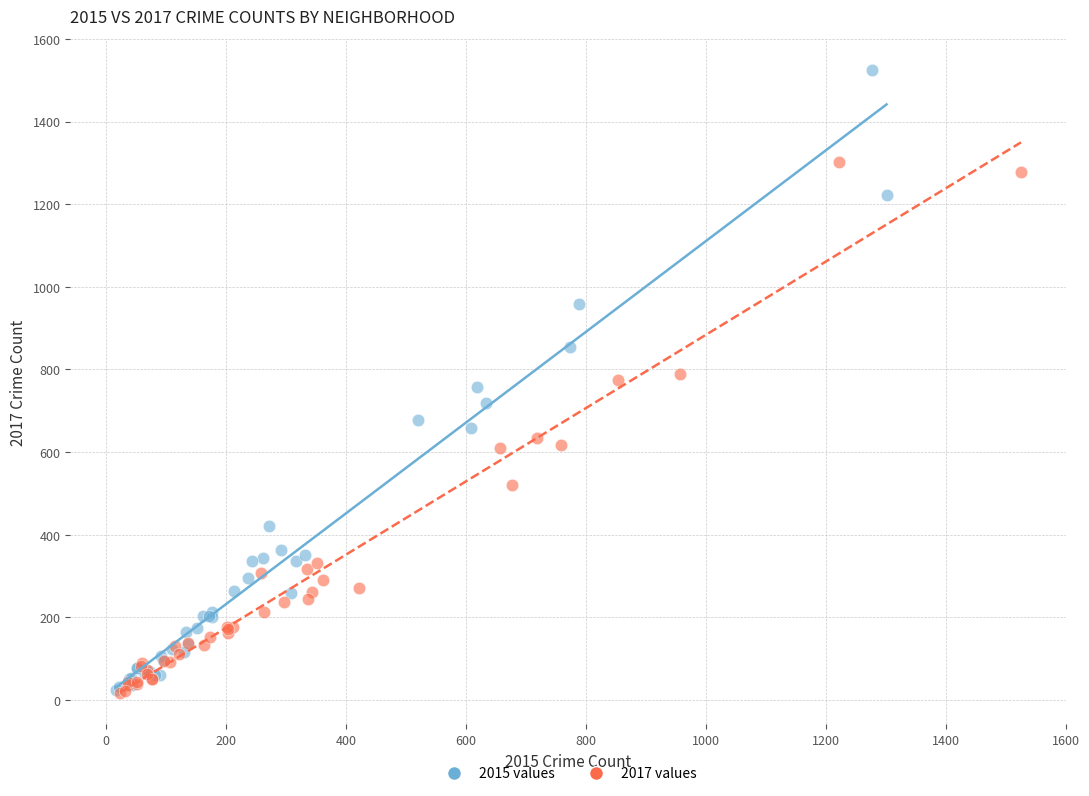

Which series reaches the maximum Y coordinate?

2015 values